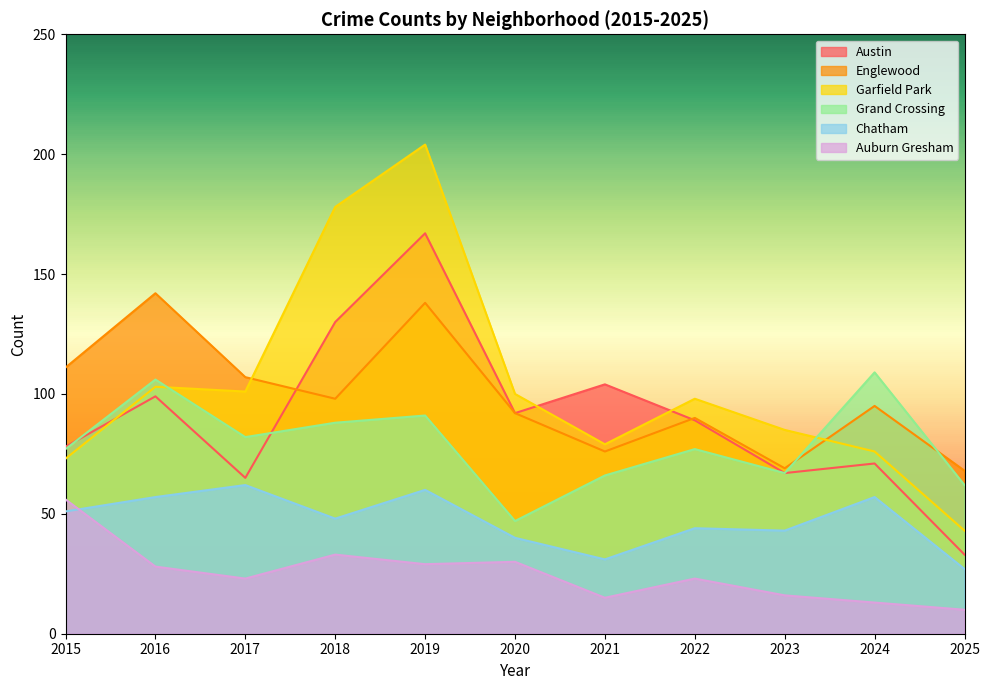

Is the value of Garfield Park at 2020 greater than the value of Grand Crossing at 2019?

Yes